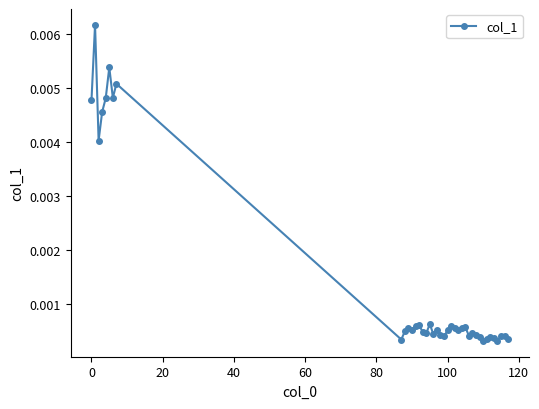

True or false: there are more than 1 points higher than both neighbors.

True